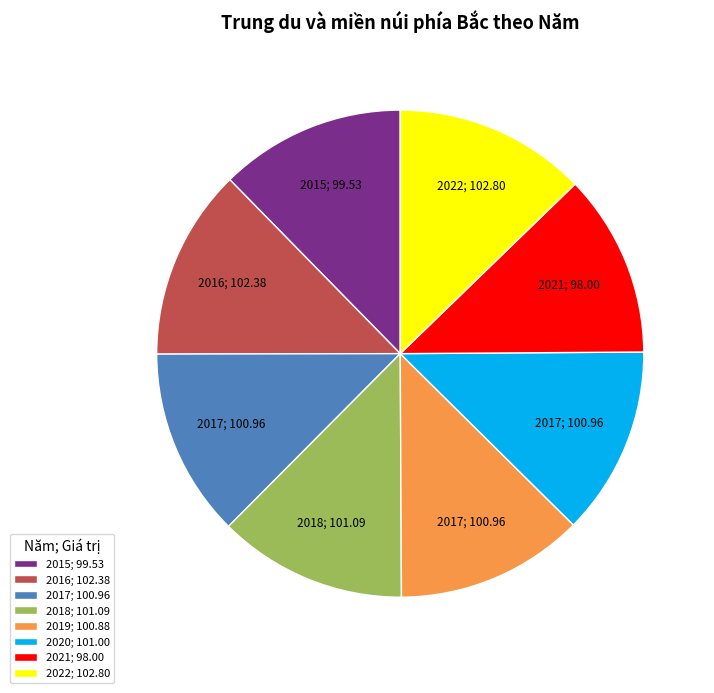

Do 2017; 100.96 and 2020; 101.00 together represent more than half of the pie?

No